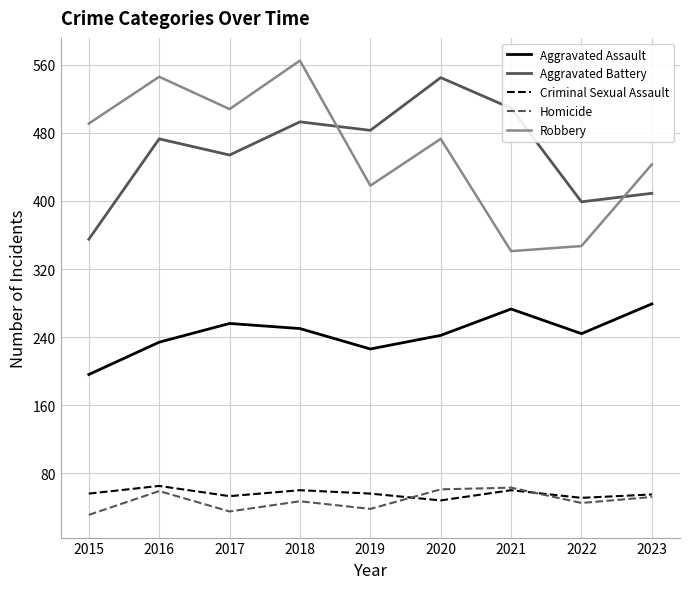

Is the value of Aggravated Battery at 2018 greater than the value of Criminal Sexual Assault at 2017?

Yes